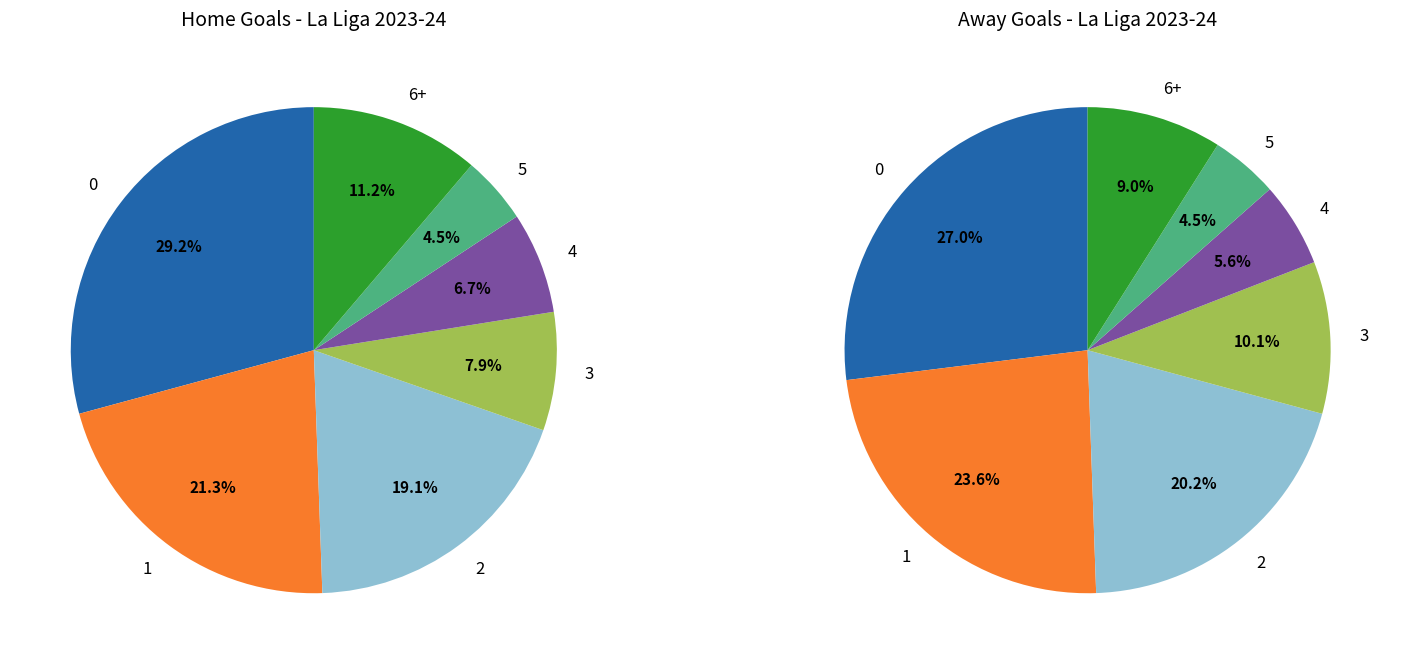

Is the sum of 10 and 5 greater than half?

No